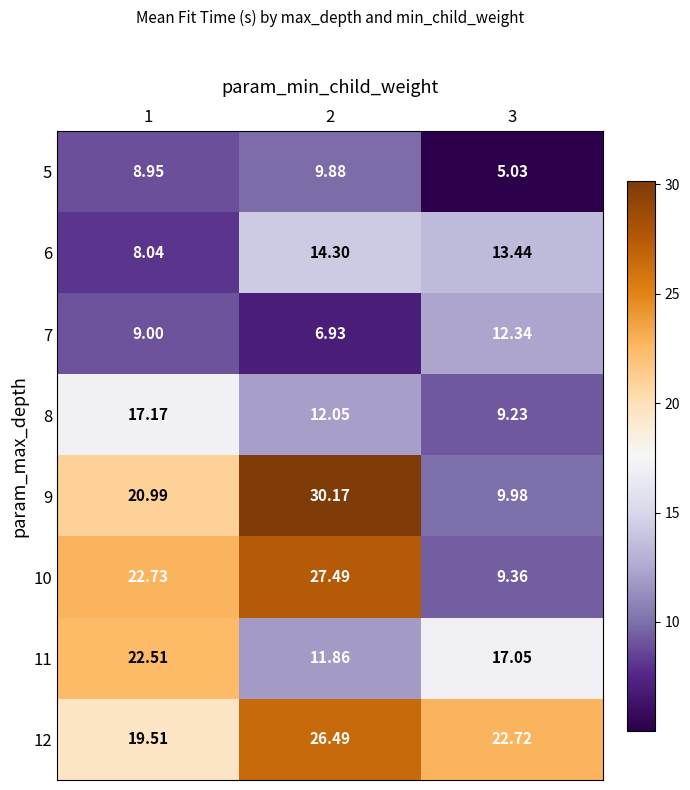

Rank the series by their maximum value, from lowest to highest.

5, 7, 6, 8, 11, 12, 10, 9